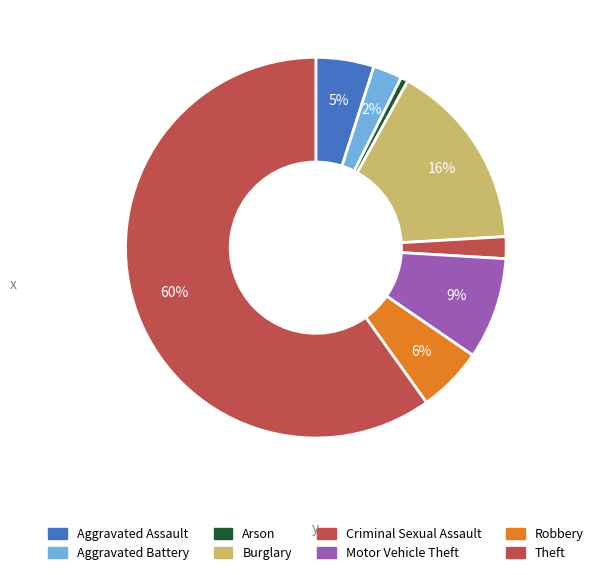

Is the sum of Aggravated Assault and Burglary greater than half?

No